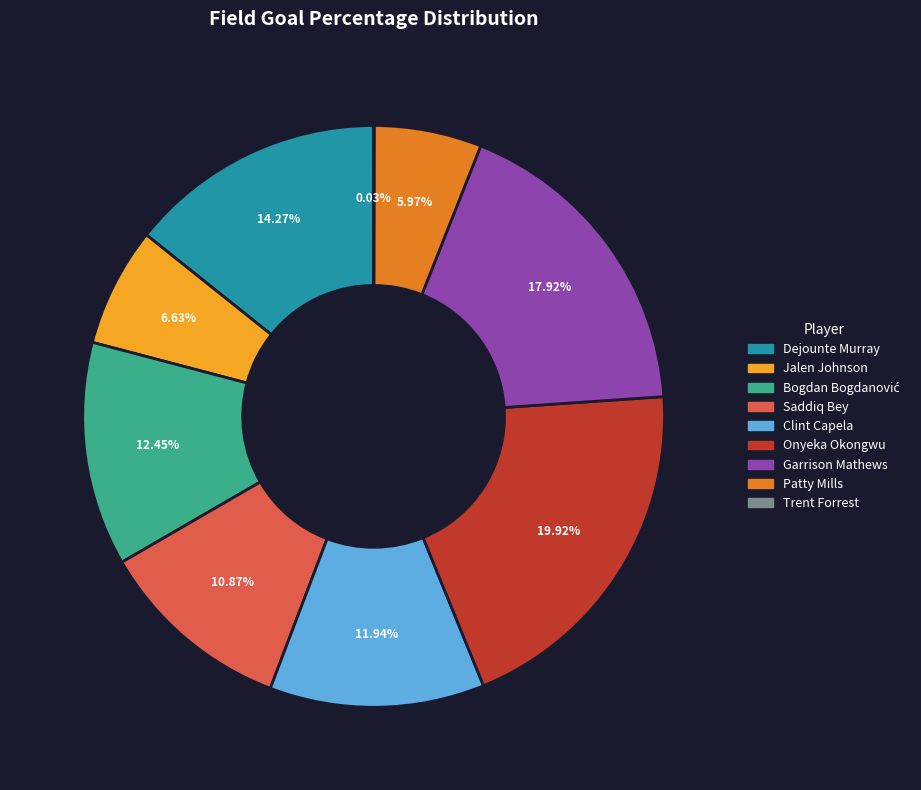

To the nearest percent, what percentage of the pie is Garrison Mathews?

18%